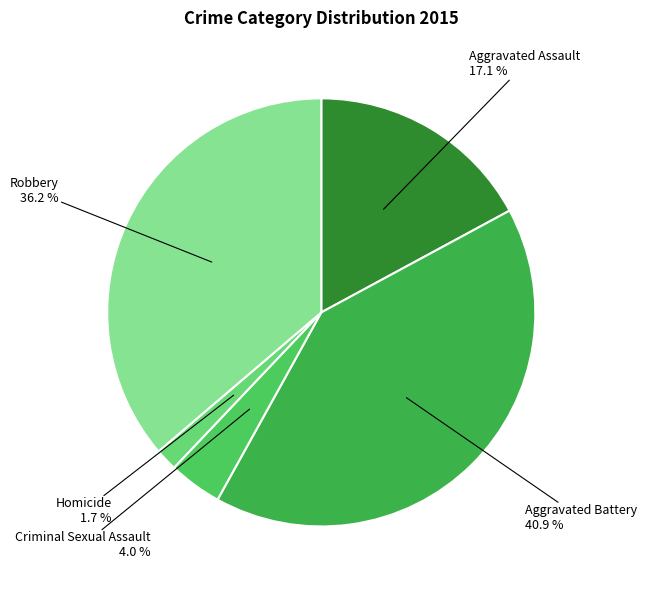

To the nearest percent, what is the average slice percentage?

20%